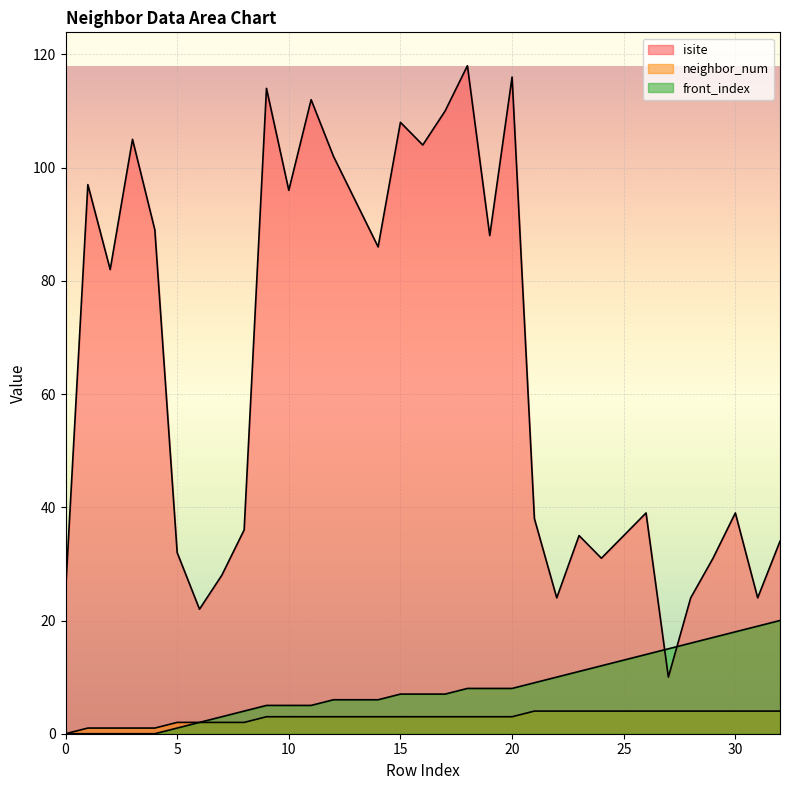

Is it true that isite equals 108 at 15?

True